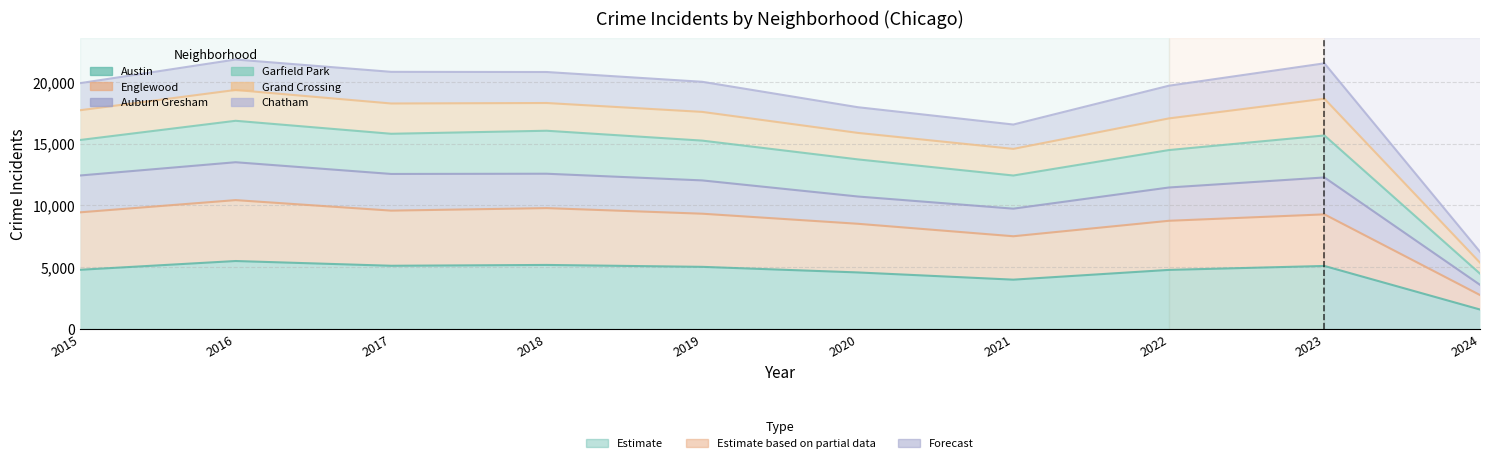

At how many categories does at least one series exceed 16815?

8